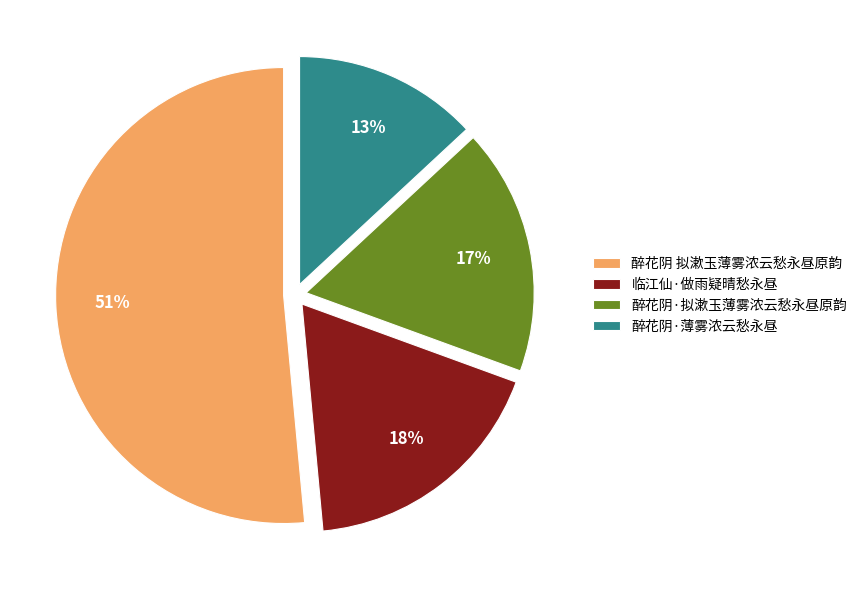

Which slice is the largest?

醉花阴 拟漱玉薄雾浓云愁永昼原韵